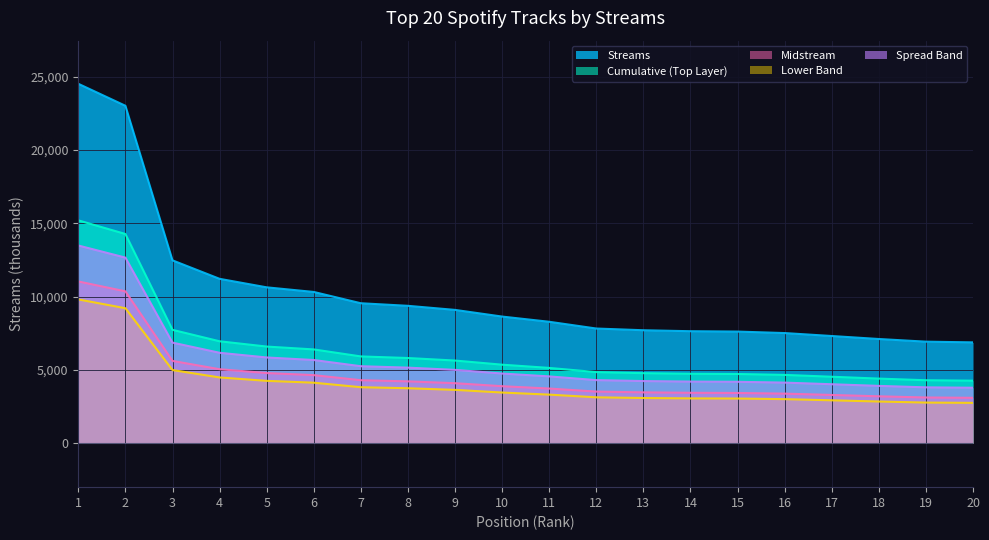

What is the change in value from 10 to 11?

-195.2